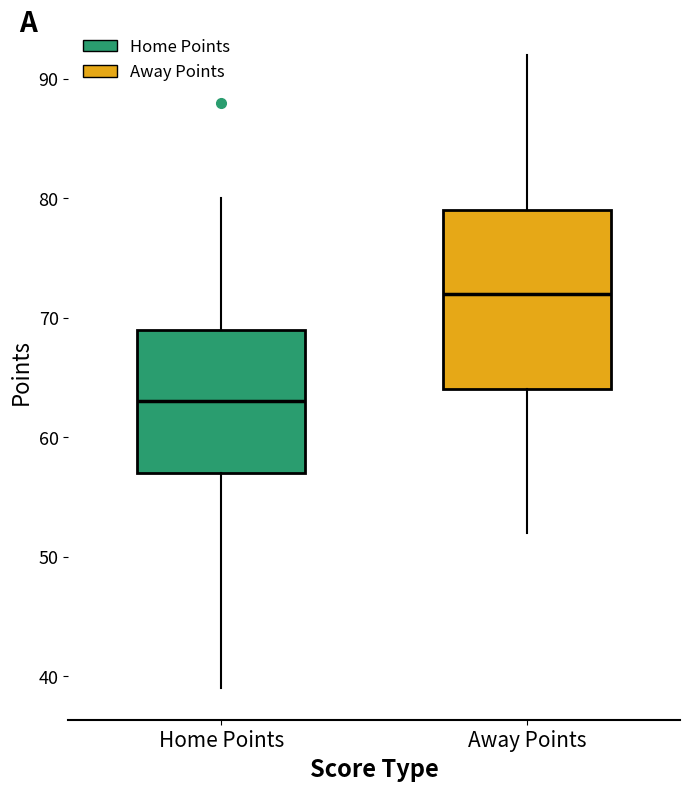

Reading left to right, transcribe this box plot: for each box, give where its median line is, the range the box spans, and where its two whiskers end, as read against the y-axis. The values are not printed on the chart, so give them approximately, as read against the axis.

Home Points: median 63, box 57 to 69, whiskers 39 to 80
Away Points: median 72, box 64 to 79, whiskers 52 to 92